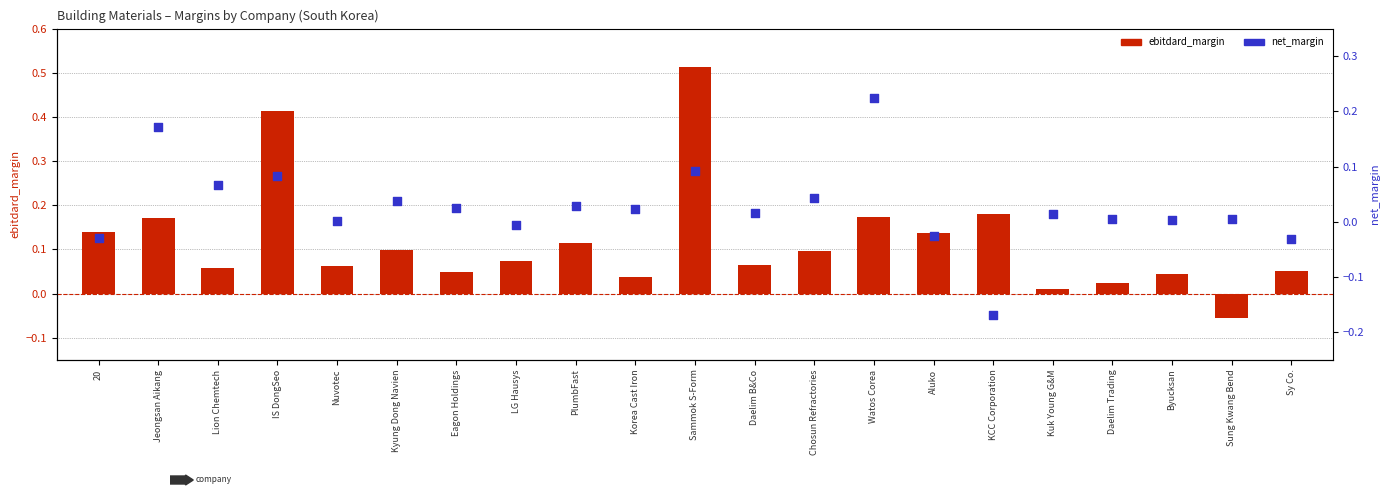

What are all the series names shown in the legend?

ebitdard_margin, net_margin